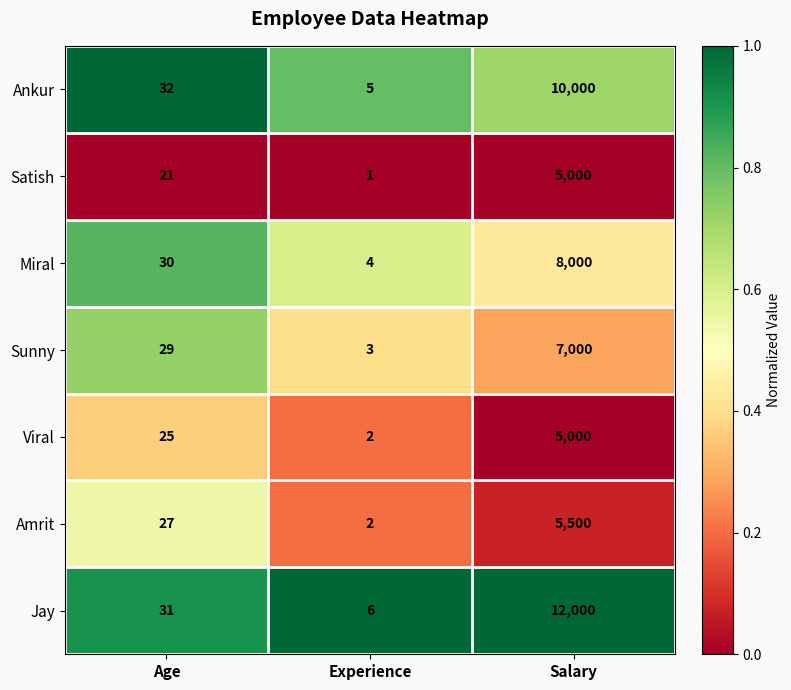

Rank the categories by Jay value from lowest to highest.

Experience, Age, Salary